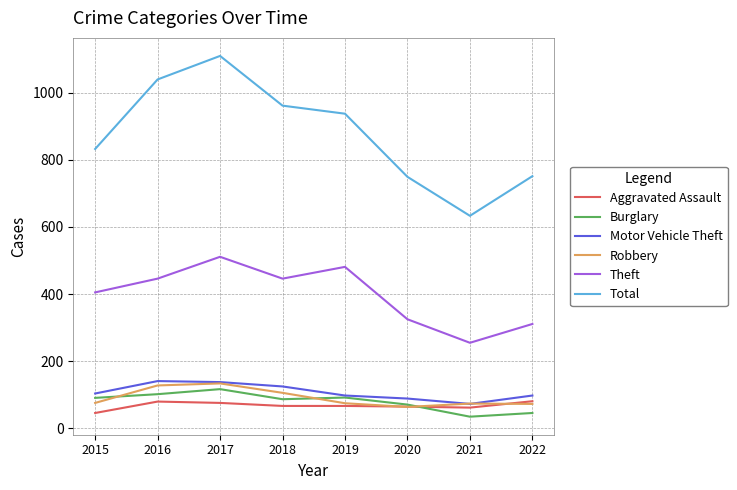

At which label does Total reach its minimum?

2021